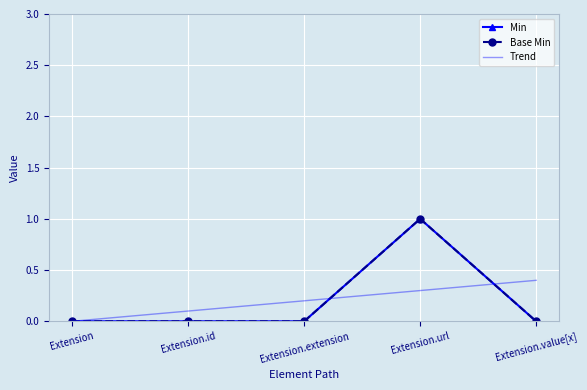

Count the Base Min values in the range 0 to 1.

5